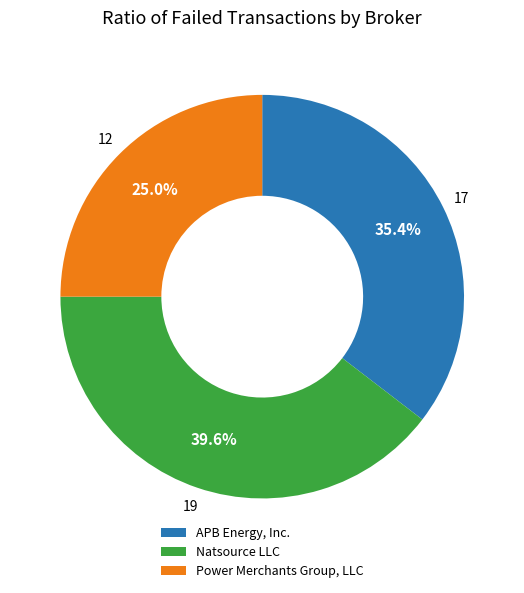

What portion of the pie excludes Power Merchants Group, LLC?

75.0%